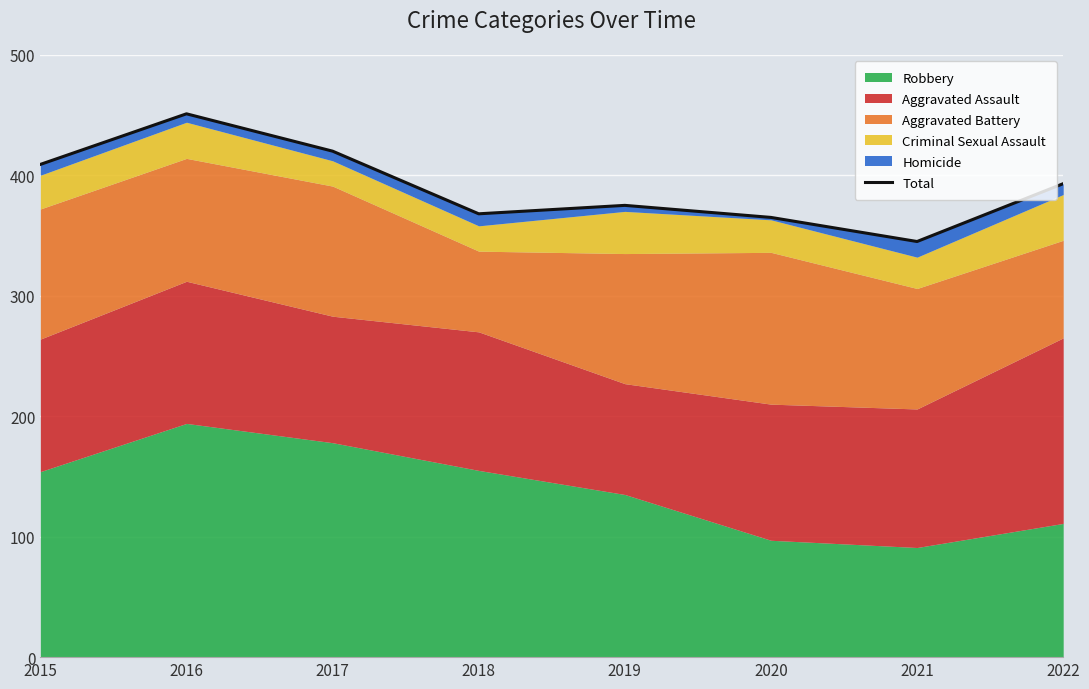

How many data points are less than 393?

4